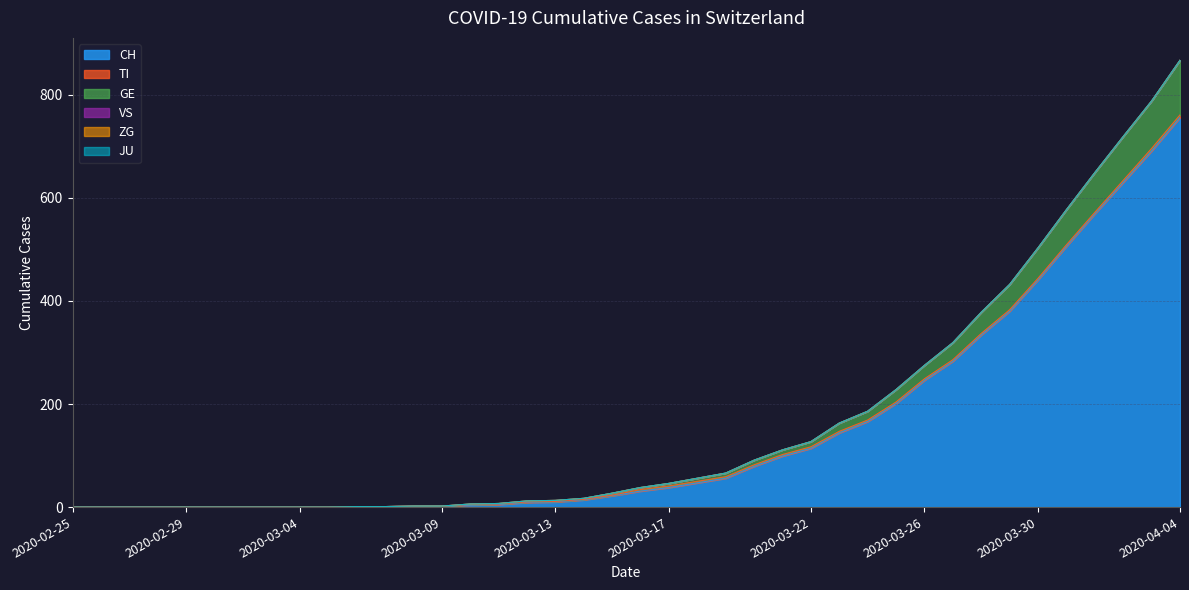

At which label does VS reach its minimum?

2020-02-25